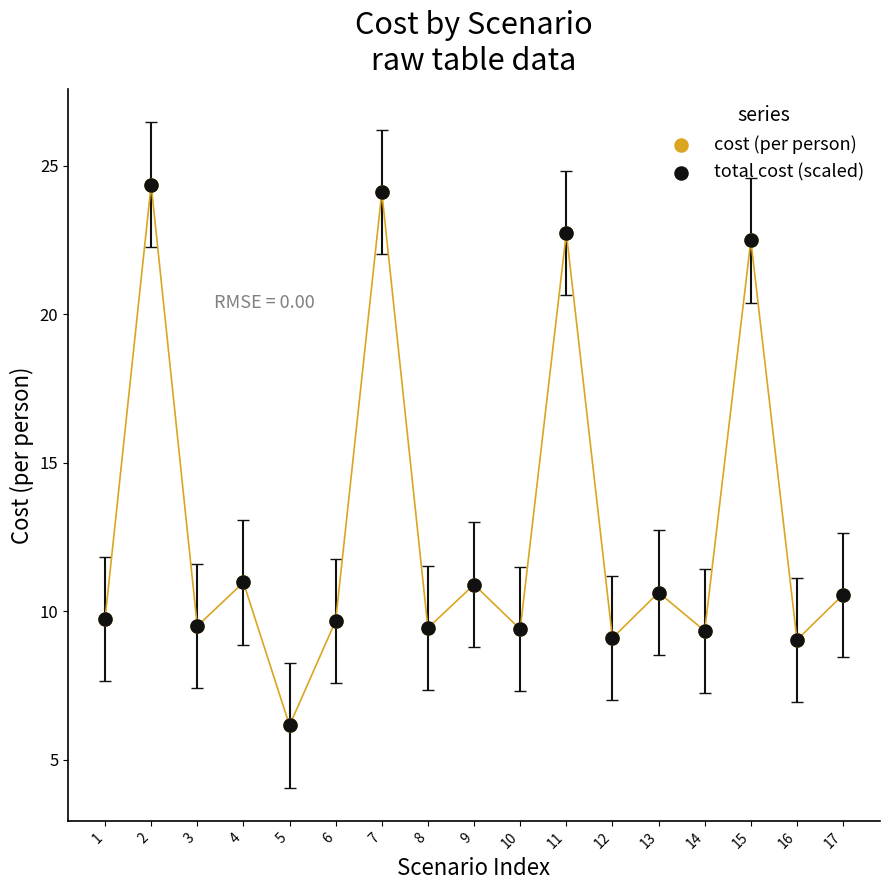

What are all the series names shown in the legend?

cost (per person), total cost (scaled)